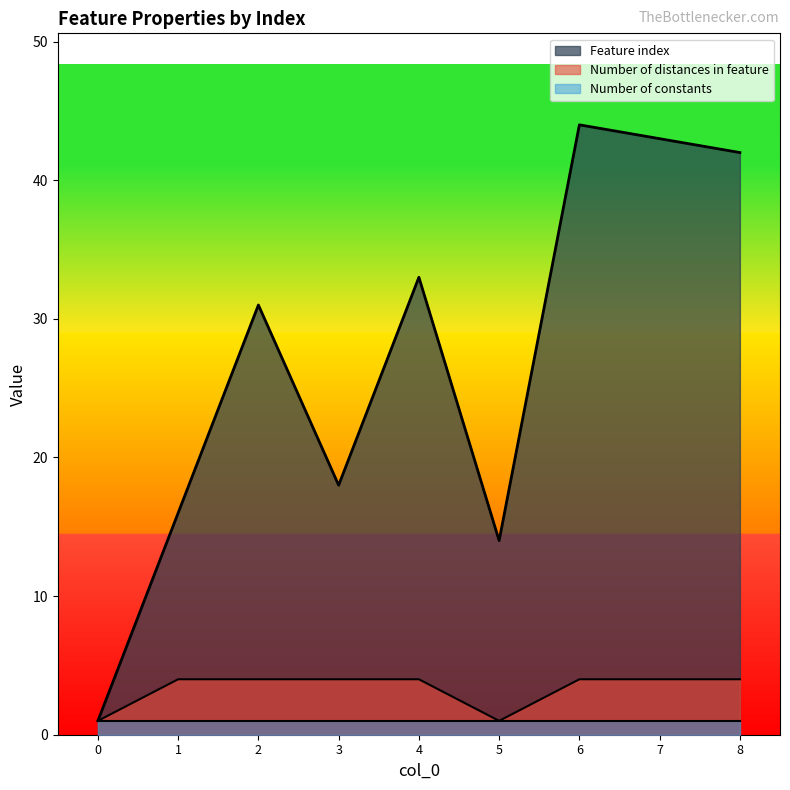

Between 4 and 0, which is larger?

4